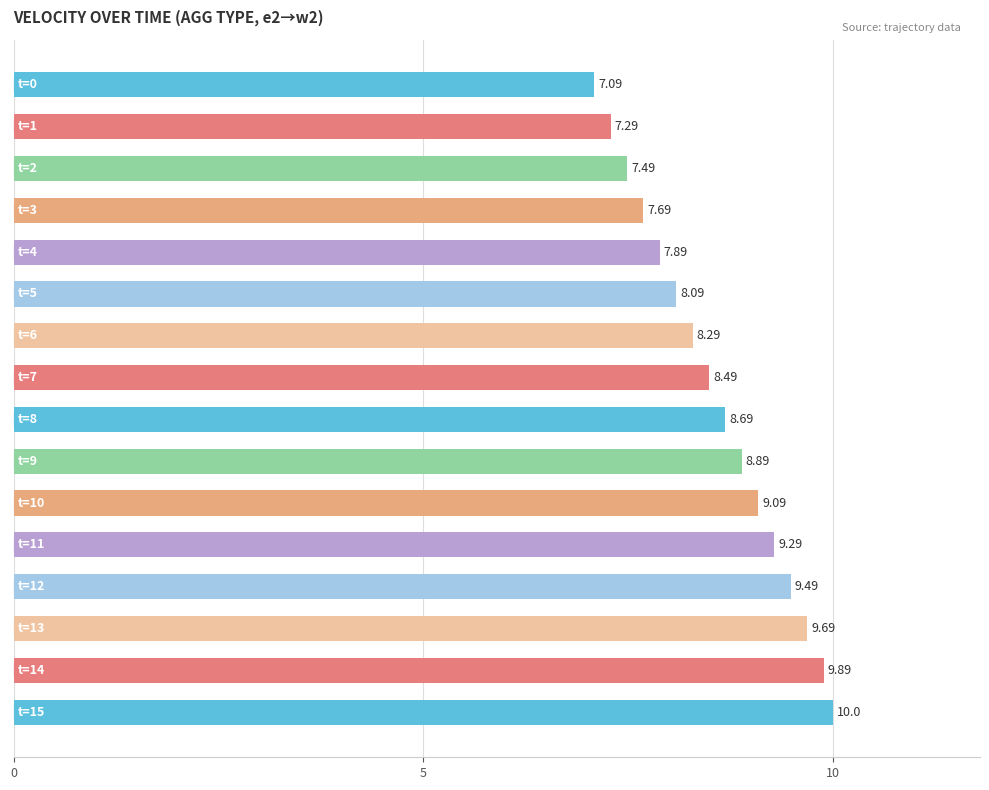

How many data points are less than 8?

5